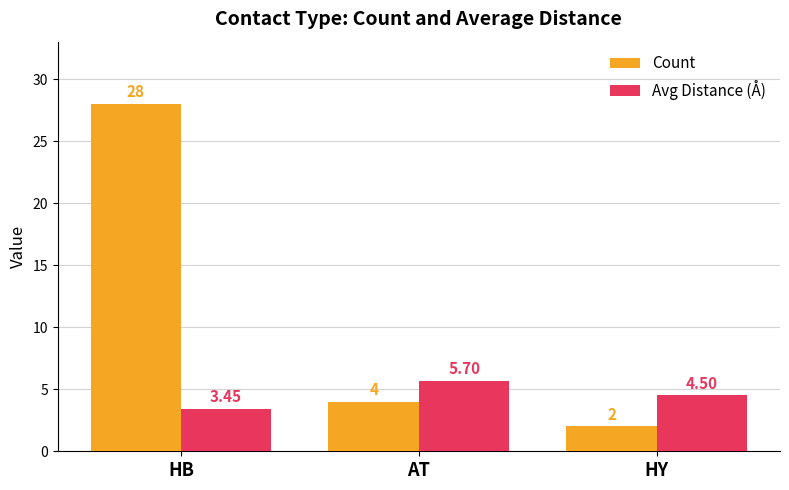

Where does the Avg Distance (Å) series first go above 4?

AT